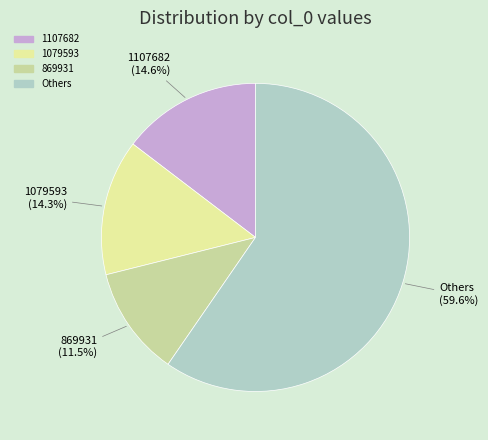

To the nearest percent, what is the difference between the largest and smallest slice percentages?

48%